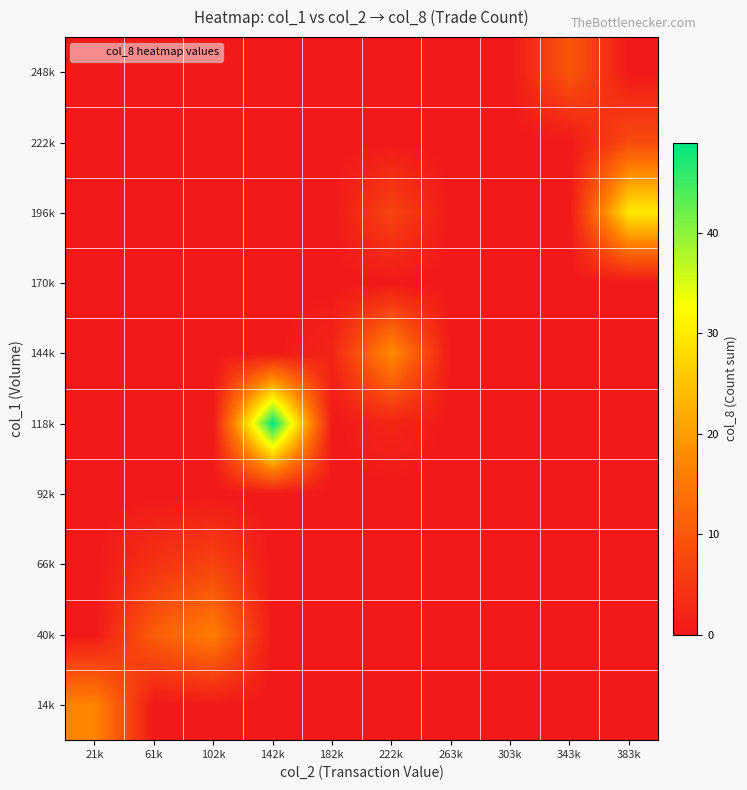

Reading right to left, transcribe all the data shown in this chart.

14k: 383k=0	343k=0	303k=0	263k=0	222k=0	182k=0	142k=0	102k=0	61k=0	21k=17
40k: 383k=0	343k=0	303k=0	263k=0	222k=0	182k=0	142k=0	102k=16	61k=11	21k=0
66k: 383k=0	343k=0	303k=0	263k=0	222k=0	182k=0	142k=0	102k=7	61k=4	21k=0
92k: 383k=0	343k=0	303k=0	263k=0	222k=0	182k=0	142k=0	102k=0	61k=0	21k=0
118k: 383k=0	343k=0	303k=0	263k=0	222k=2	182k=0	142k=49	102k=0	61k=0	21k=0
144k: 383k=0	343k=0	303k=0	263k=0	222k=18	182k=2	142k=0	102k=0	61k=0	21k=0
170k: 383k=0	343k=0	303k=0	263k=0	222k=0	182k=0	142k=0	102k=0	61k=0	21k=0
196k: 383k=30	343k=0	303k=0	263k=0	222k=7	182k=0	142k=0	102k=0	61k=0	21k=0
222k: 383k=8	343k=0	303k=0	263k=0	222k=0	182k=0	142k=0	102k=0	61k=0	21k=0
248k: 383k=0	343k=10	303k=0	263k=0	222k=0	182k=0	142k=0	102k=0	61k=0	21k=0